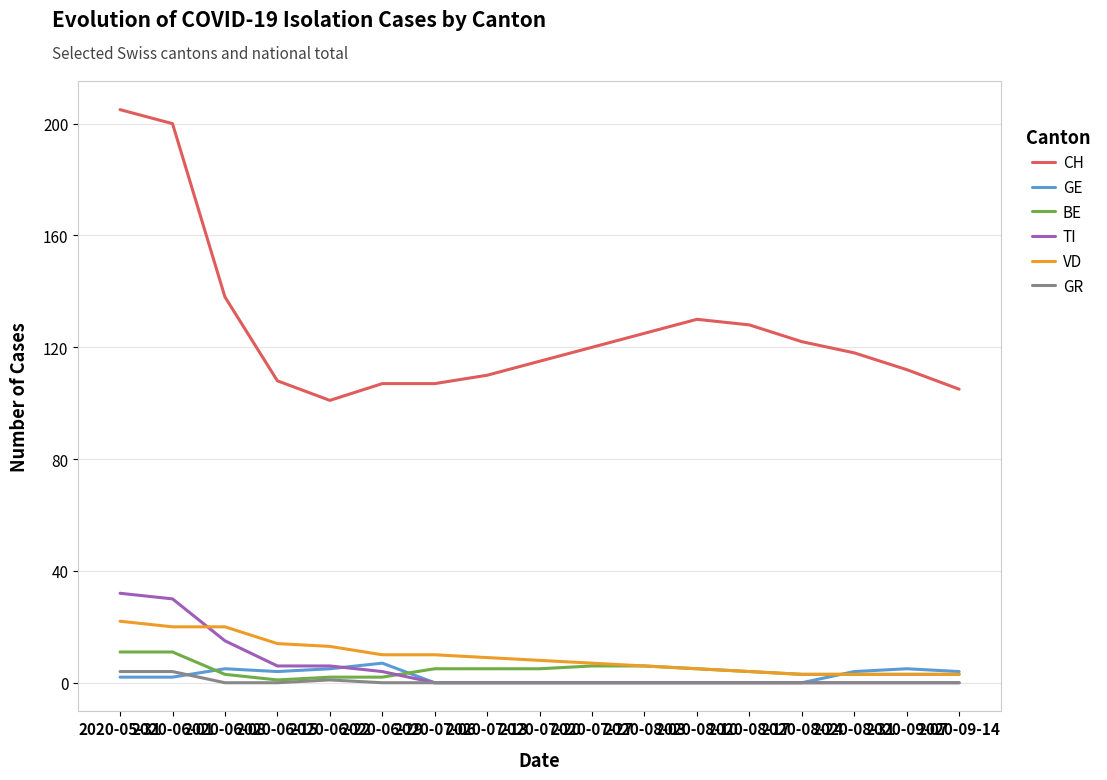

How many lines are shown in the chart?

6